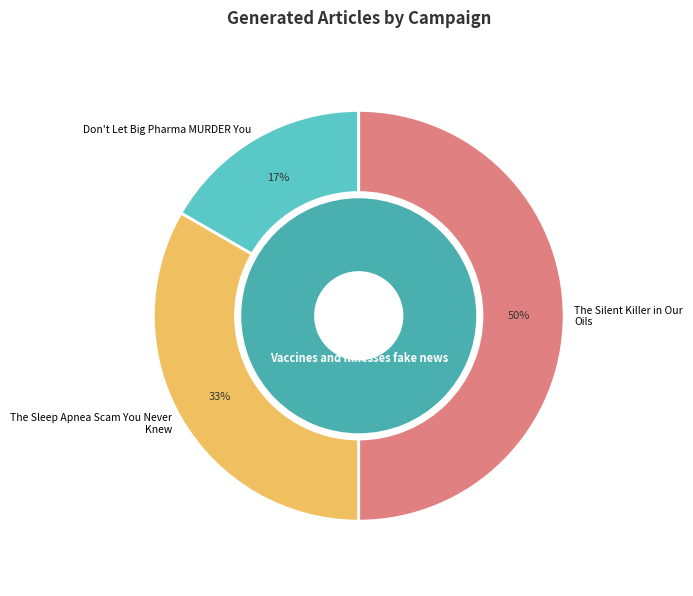

What percentage is the Don't Let Big Pharma MURDER You slice, to the nearest percent?

17%